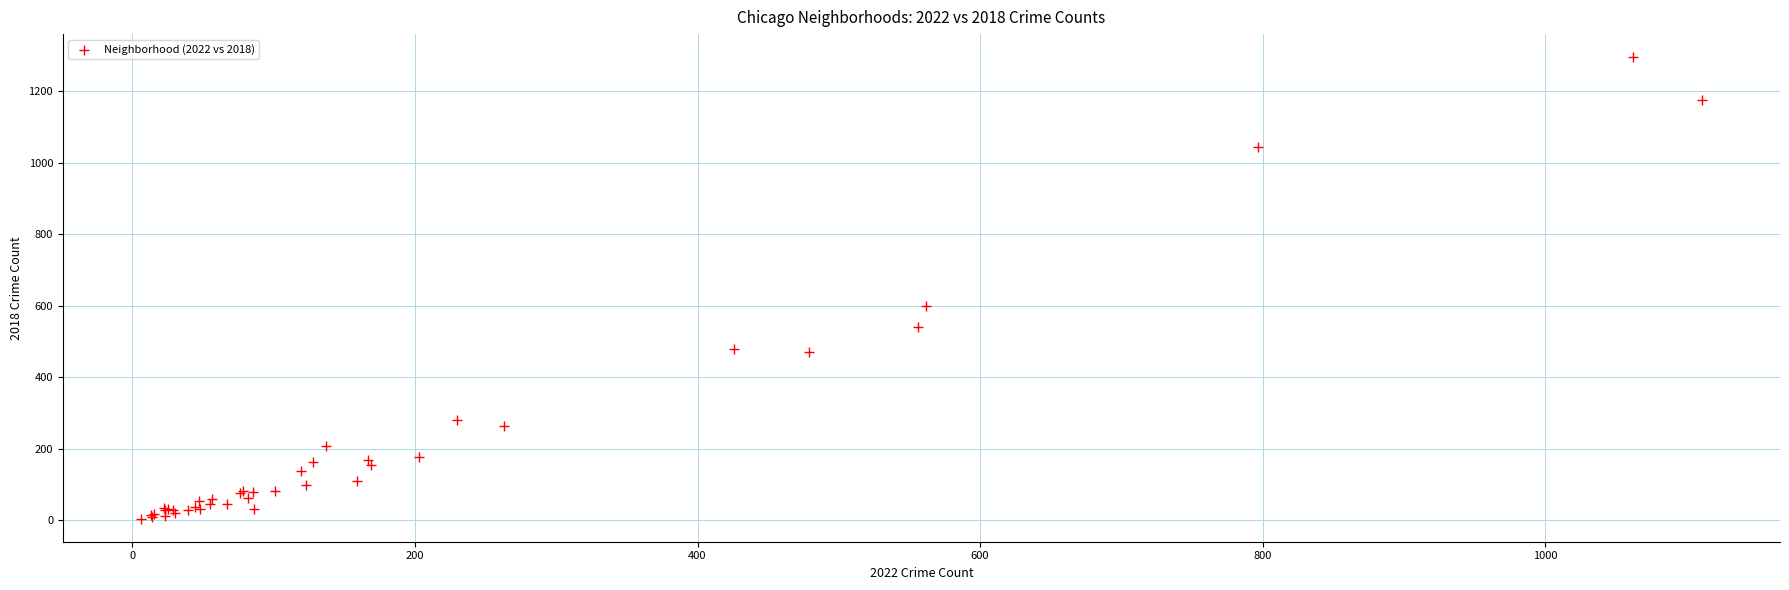

What Y value in the scatter plot is closest to 650?

599